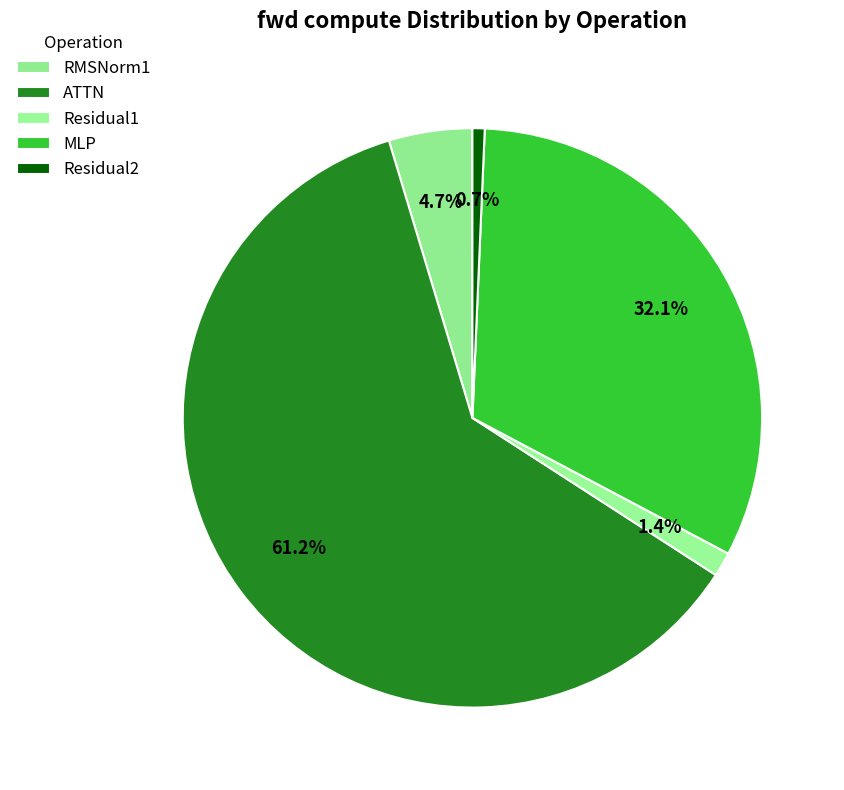

How many slices are in this pie chart?

5